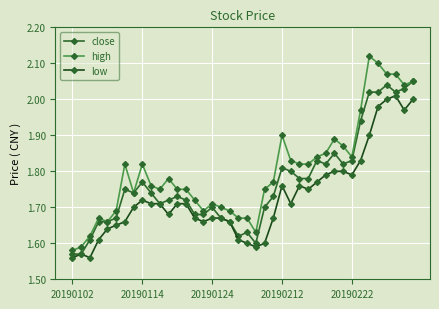

How many categories are shown in the chart?

40